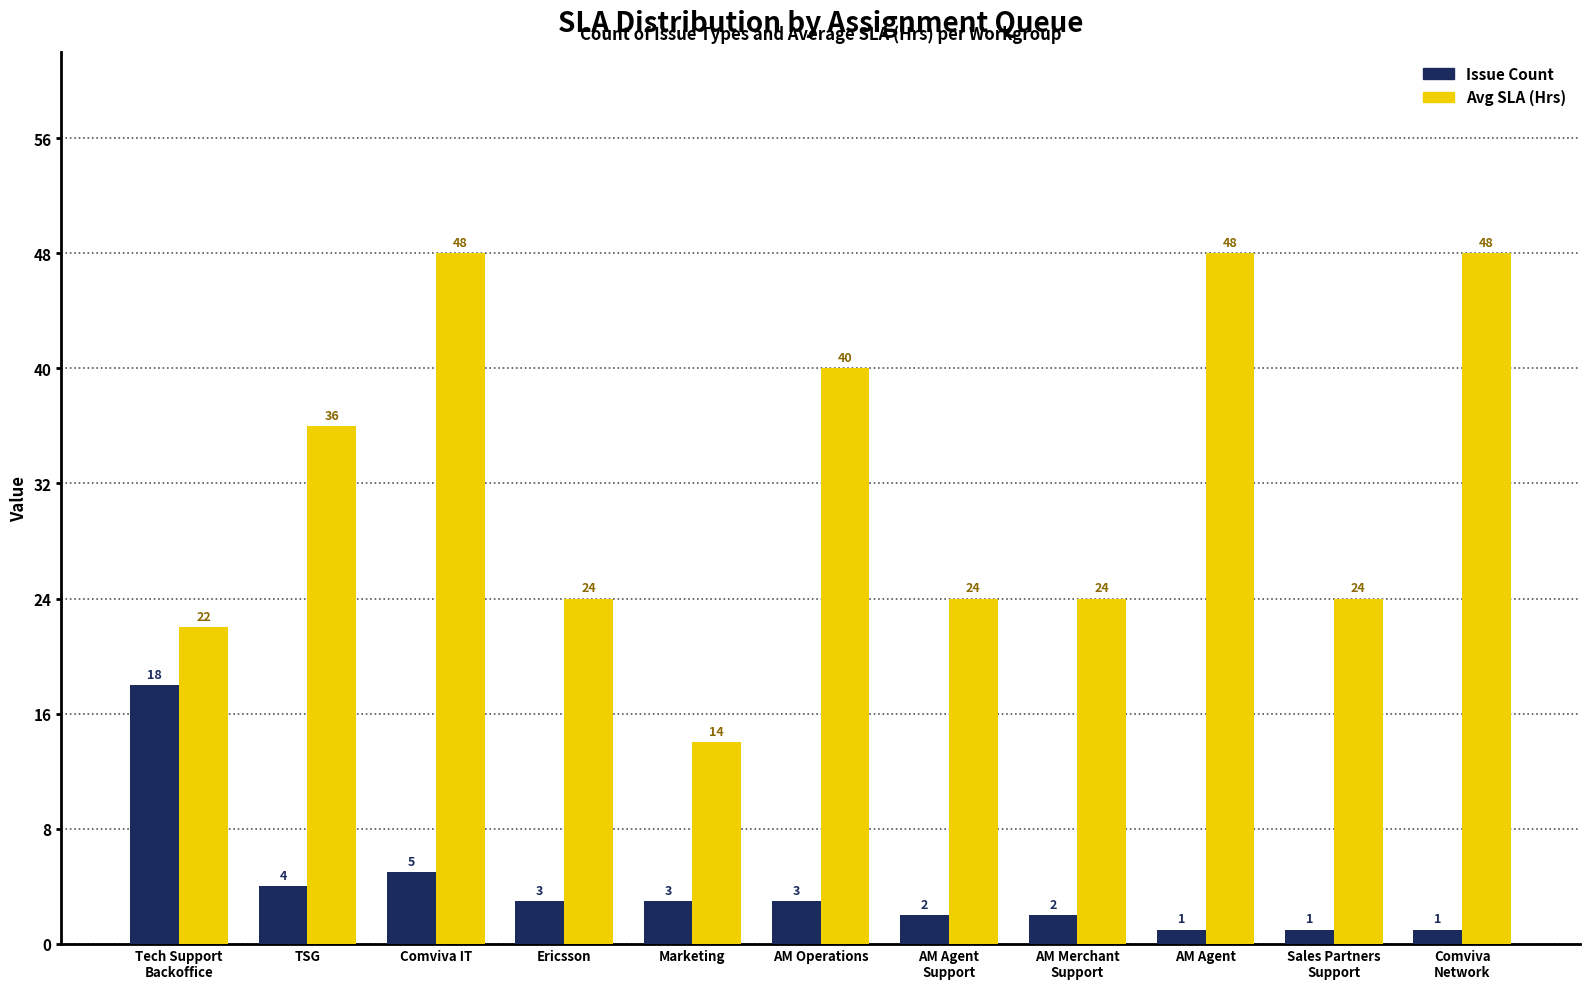

What is the total value across all series at Ericsson?

27